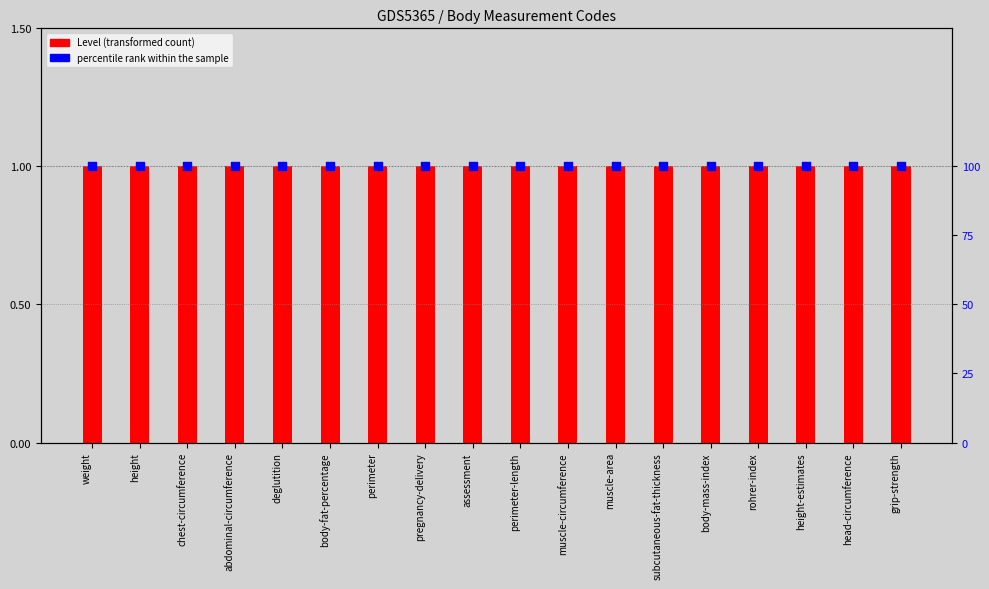

Which series contains the highest Y value?

percentile rank within the sample